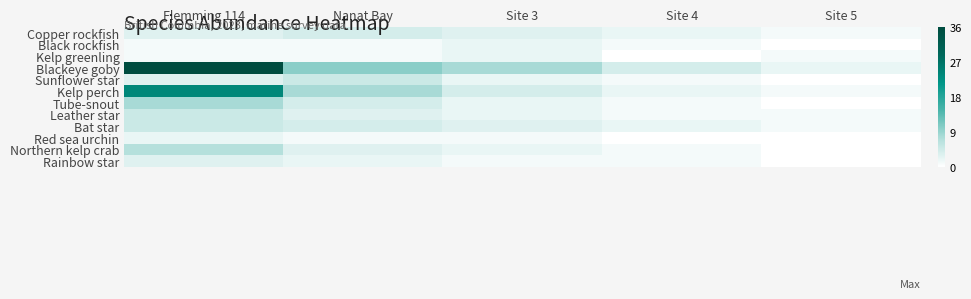

Which series has the largest range (max minus min)?

Blackeye goby